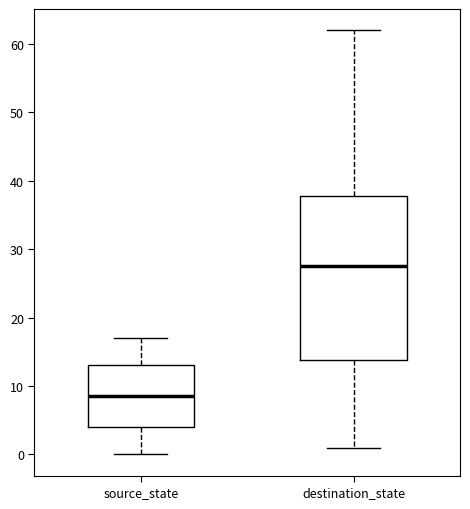

Comparing the boxes themselves (not the whiskers), which one is the tallest?

destination_state